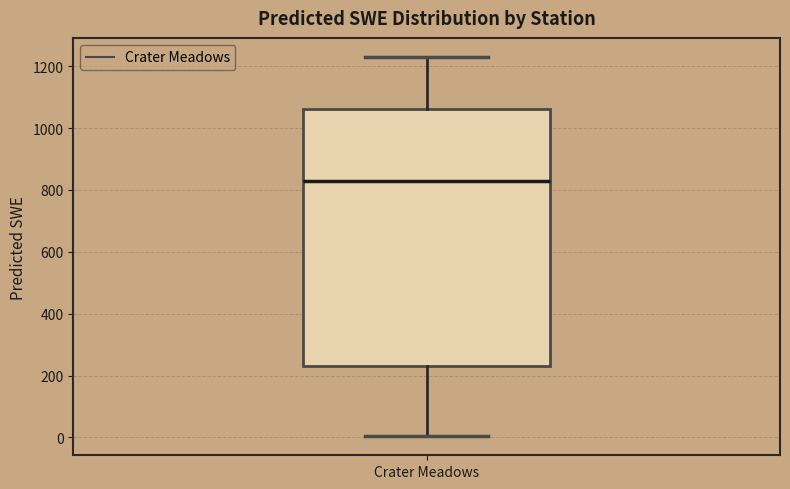

Where is the lower edge of the box for Crater Meadows on the y-axis? The values are not printed on the chart, so give them approximately, as read against the axis.

240